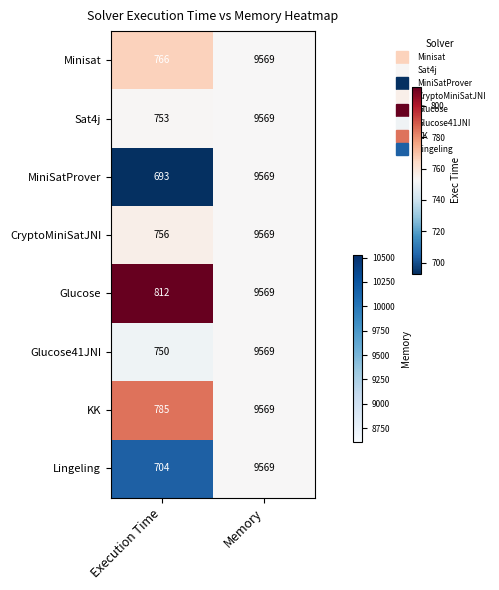

Rank the categories by Glucose41JNI value from highest to lowest.

Memory, Execution Time